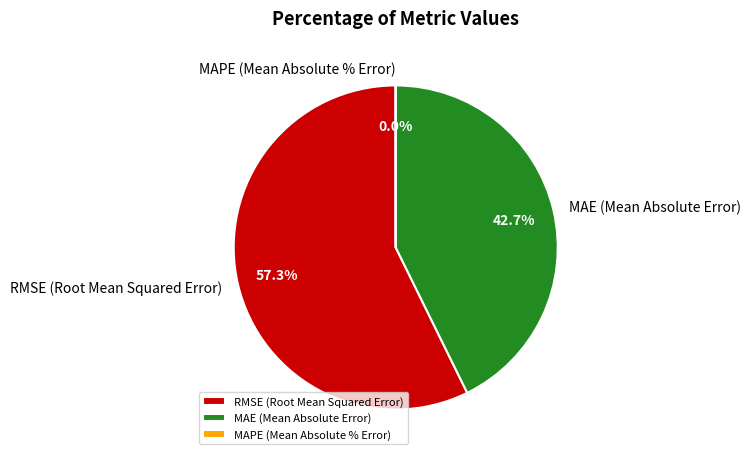

Is it true that MAPE (Mean Absolute % Error) is 6% of the pie?

False